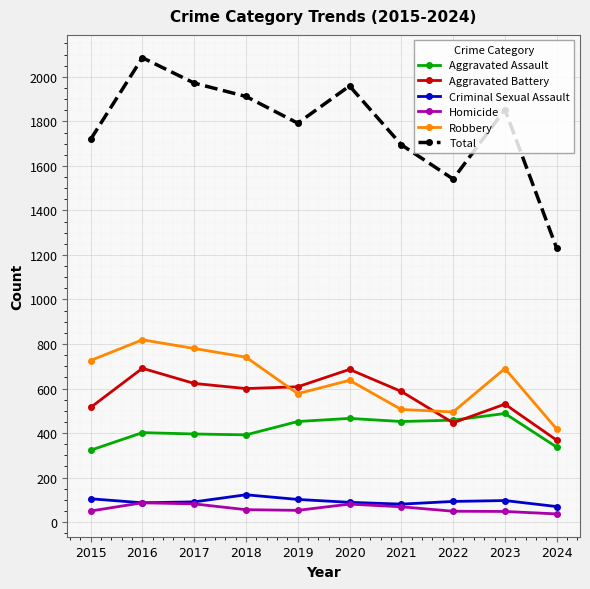

Is the value of Aggravated Assault at 2015 greater than the value of Criminal Sexual Assault at 2020?

Yes